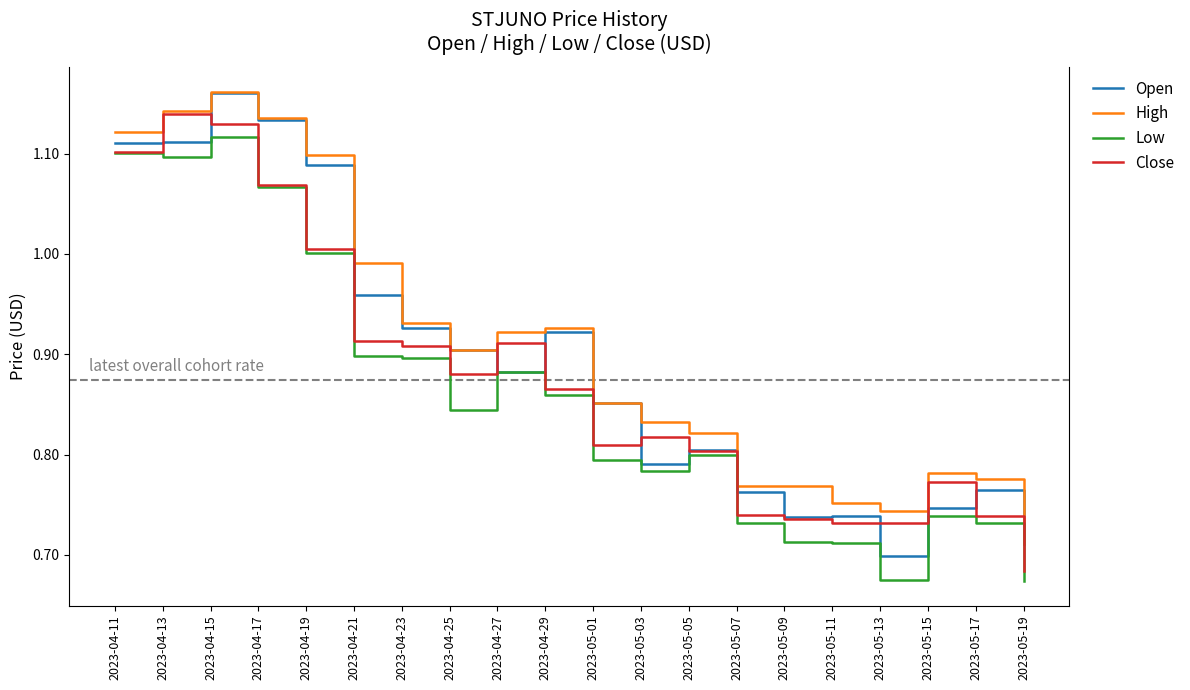

At how many categories does at least one series exceed 0?

20